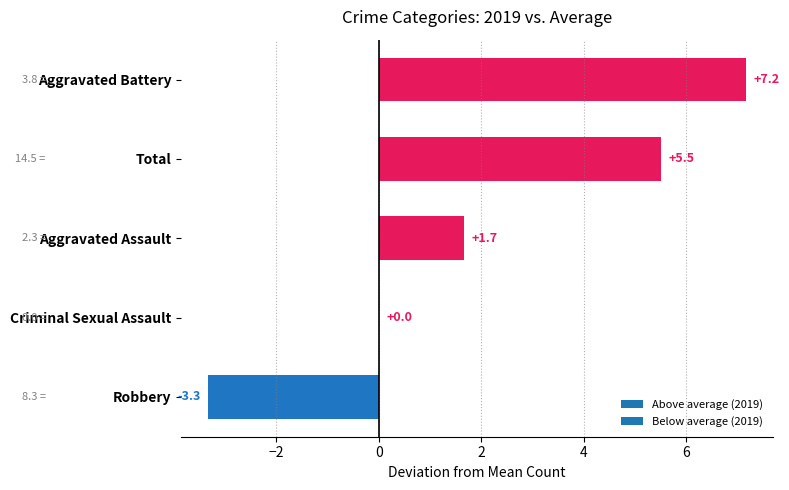

Is it true that the value at Aggravated Assault is 1.7?

True